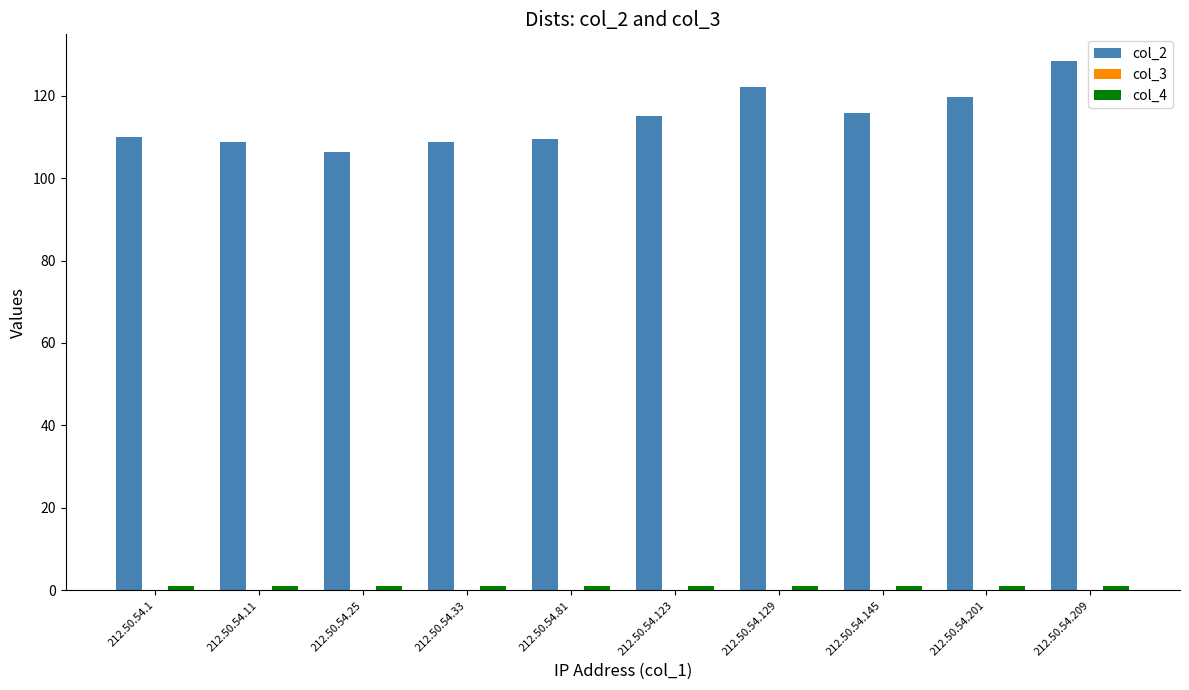

How many data points does each series have?

10